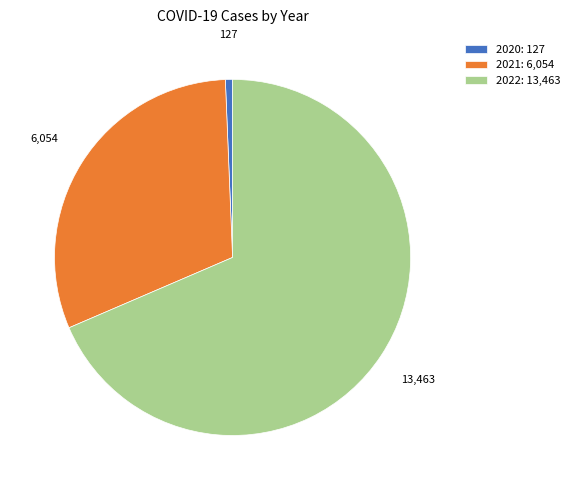

Combined, do 2022 and 2021 account for over 50%?

Yes